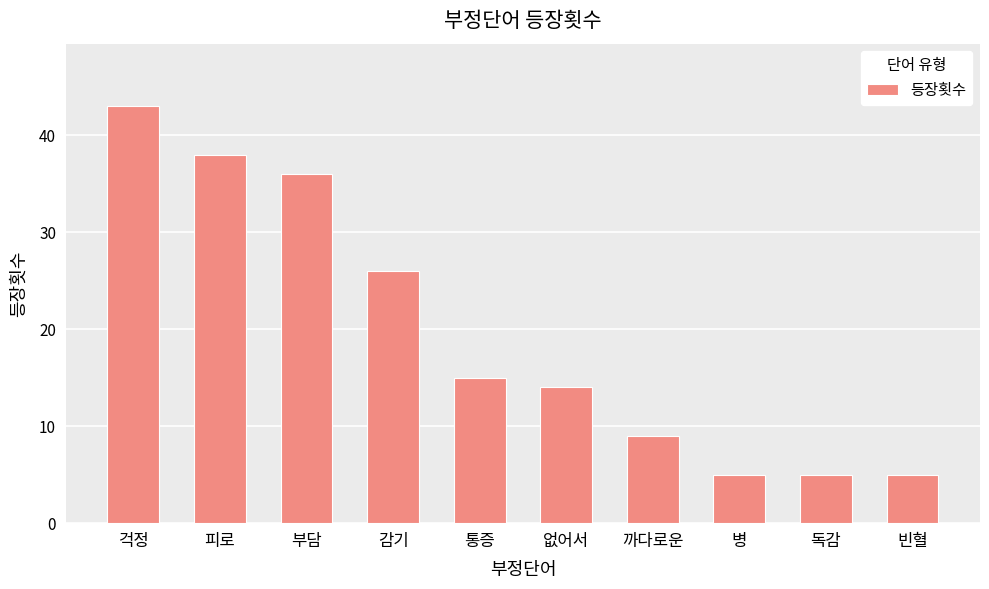

True or false: the data shows 14 at 없어서.

True